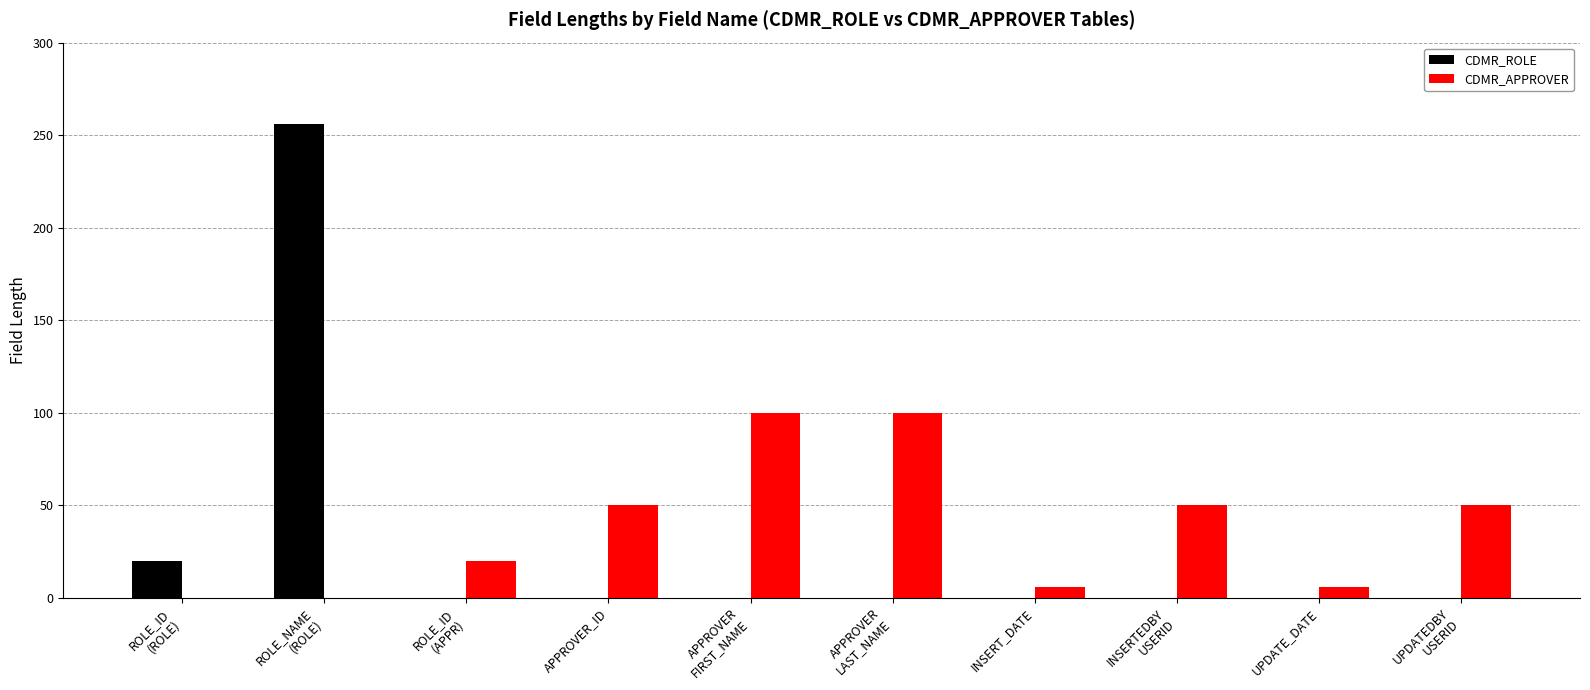

What is the sum of all CDMR_ROLE values?

276